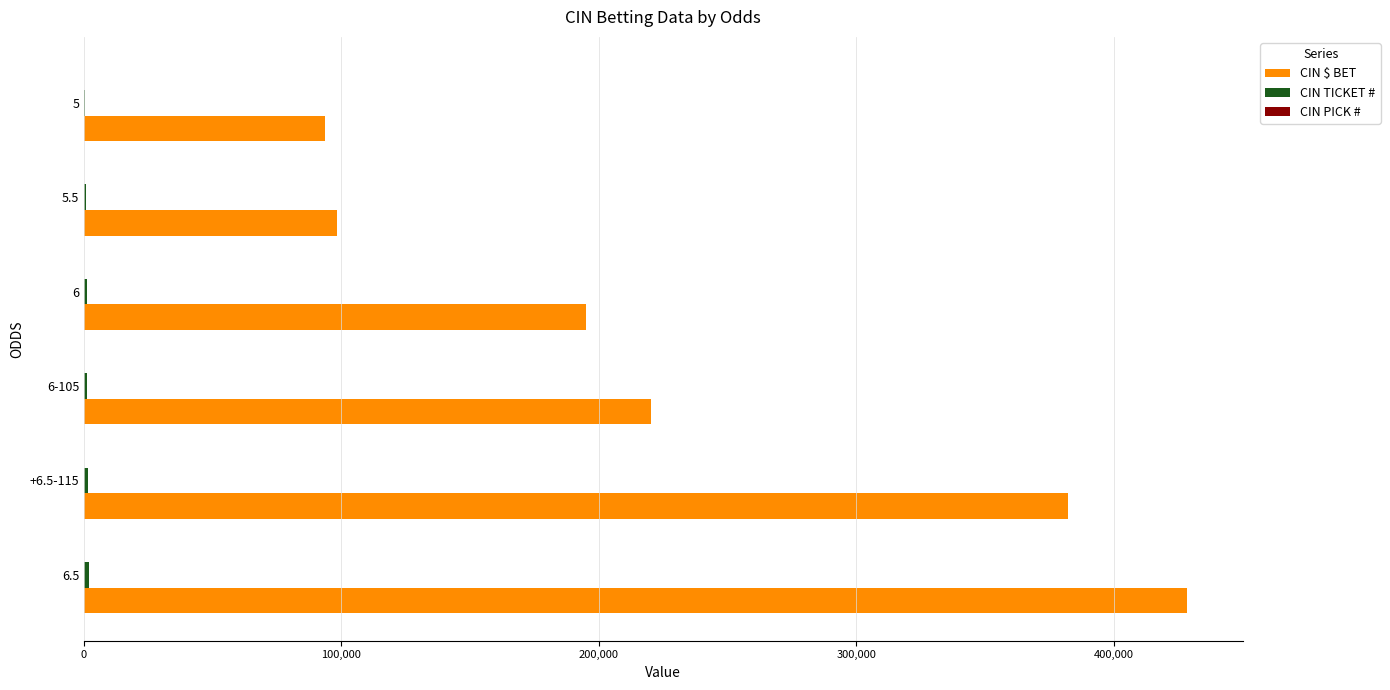

Which series has the largest total across all categories?

CIN $ BET